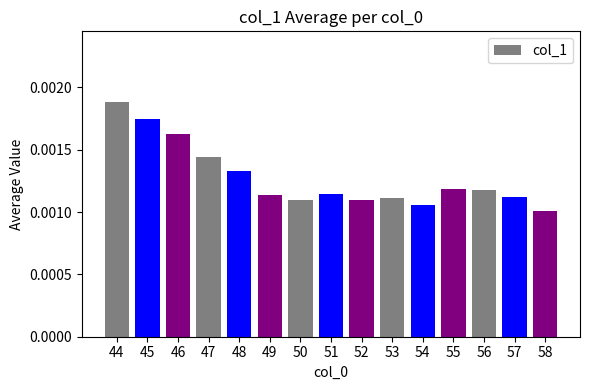

Which label corresponds to the largest value in the chart?

44